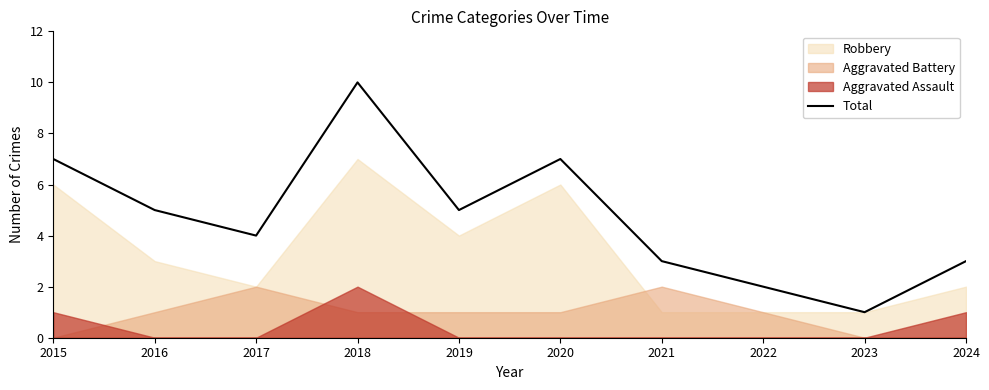

How many values are below 5?

5